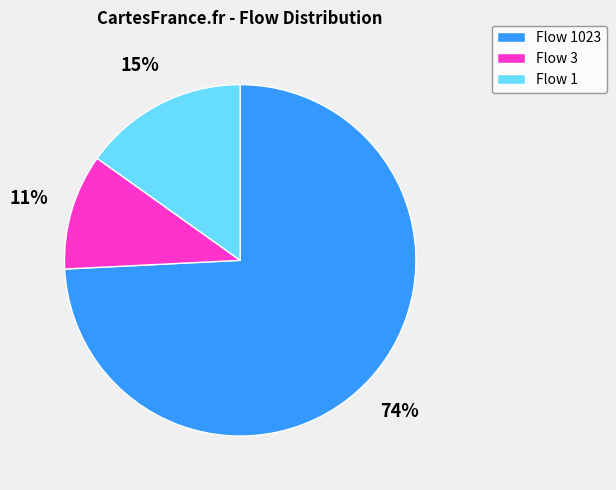

To the nearest percent, what is the average slice percentage?

33%